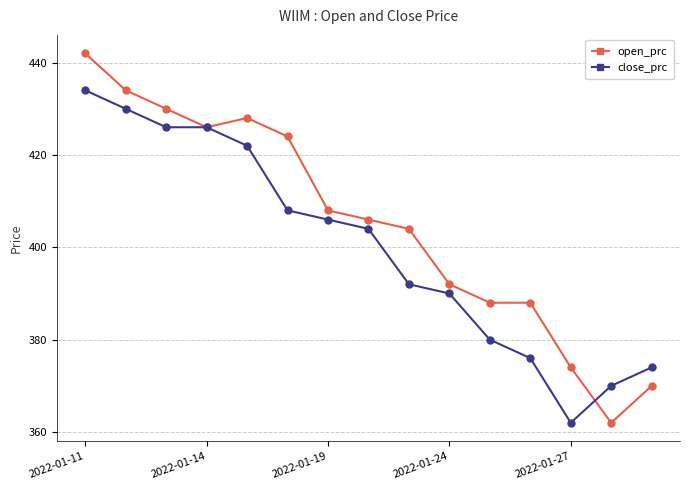

Rank the series by their maximum value, from highest to lowest.

open_prc, close_prc